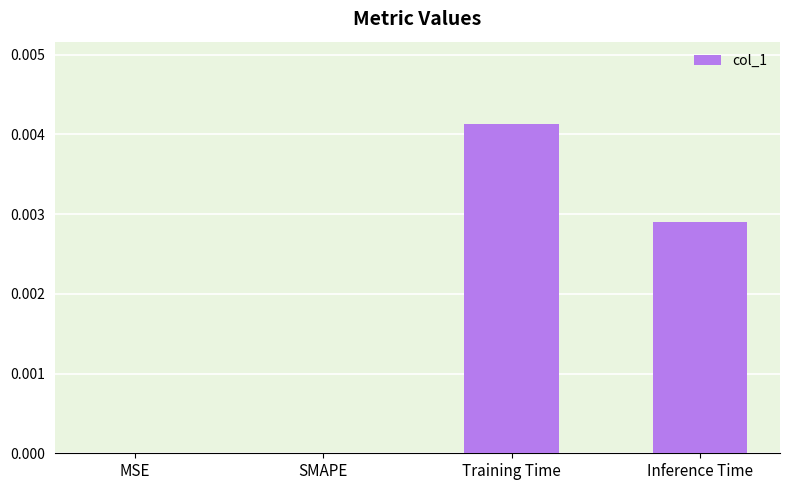

Between Training Time and MSE, which is larger?

Training Time